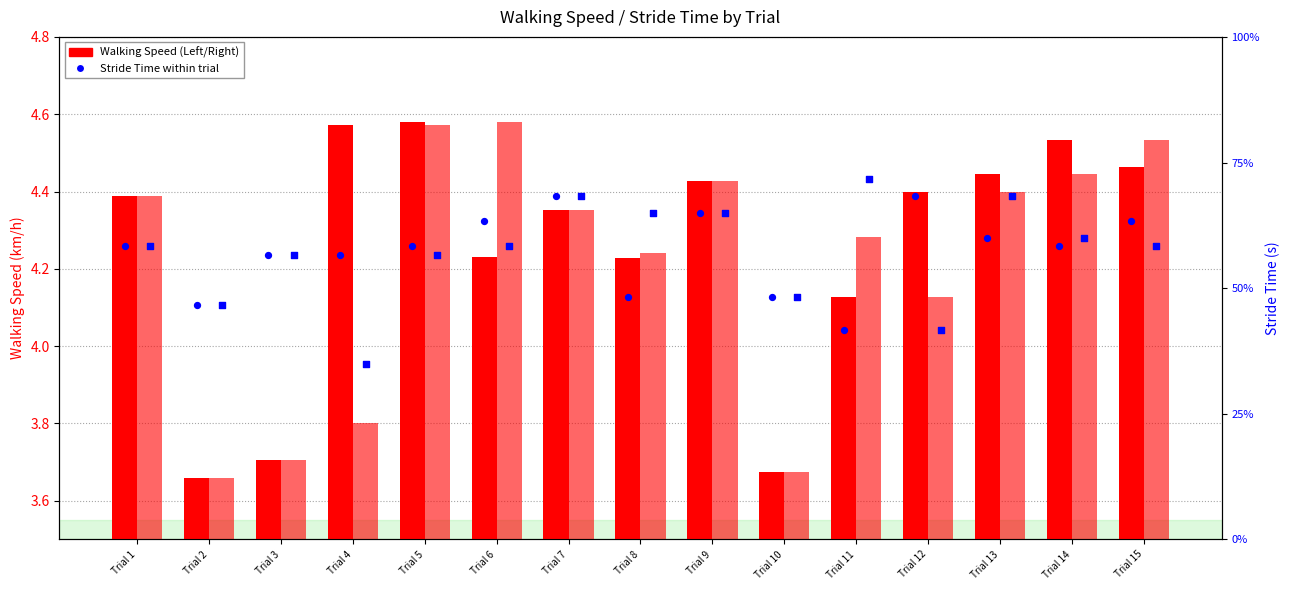

Which series has the widest spread of Y values?

Left Walking Speed